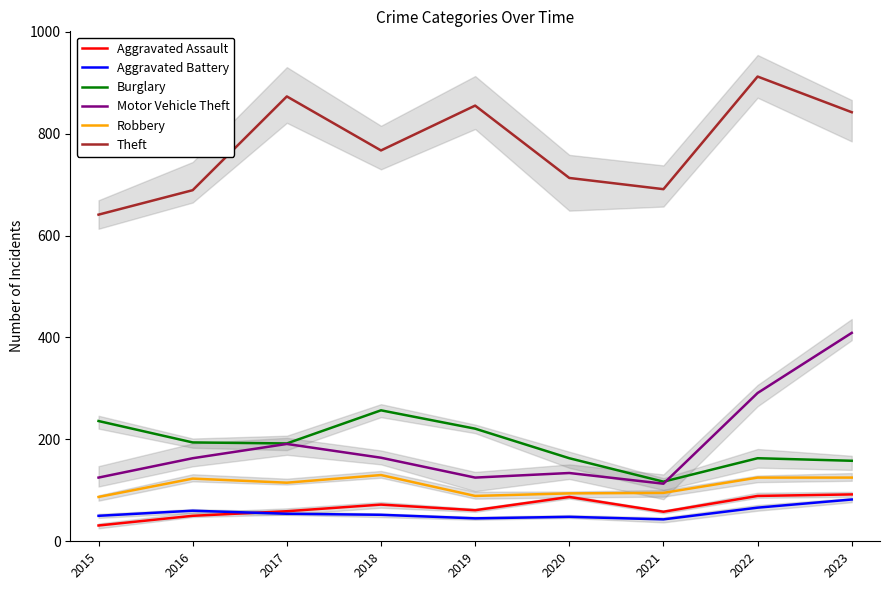

Which series has the widest spread of values?

Motor Vehicle Theft